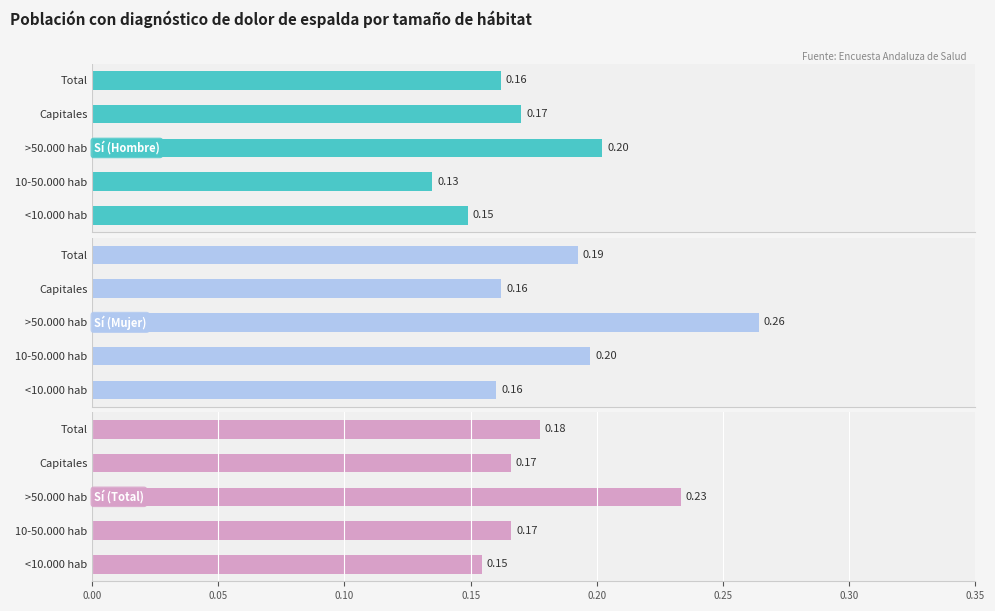

What is the value of the Sí (Hombre) bar at the 3rd from the left?

0.2